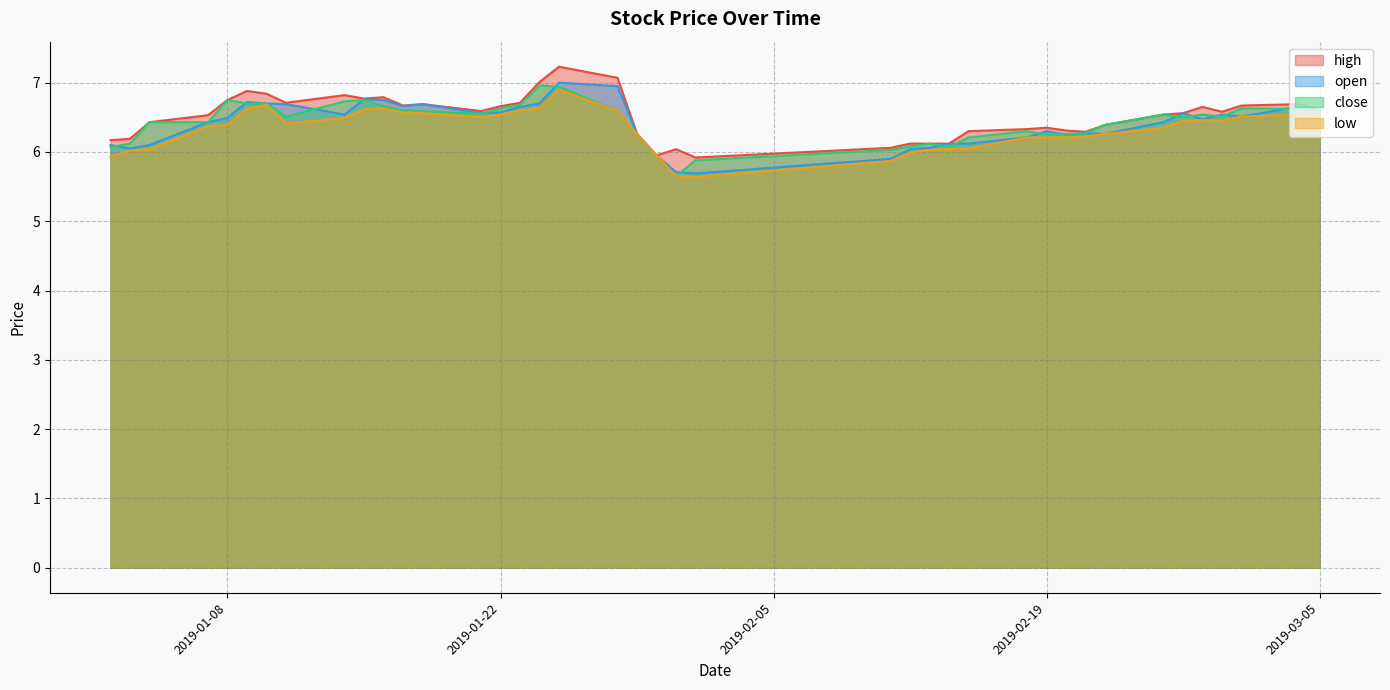

What is the highest value of the open series?

7.0